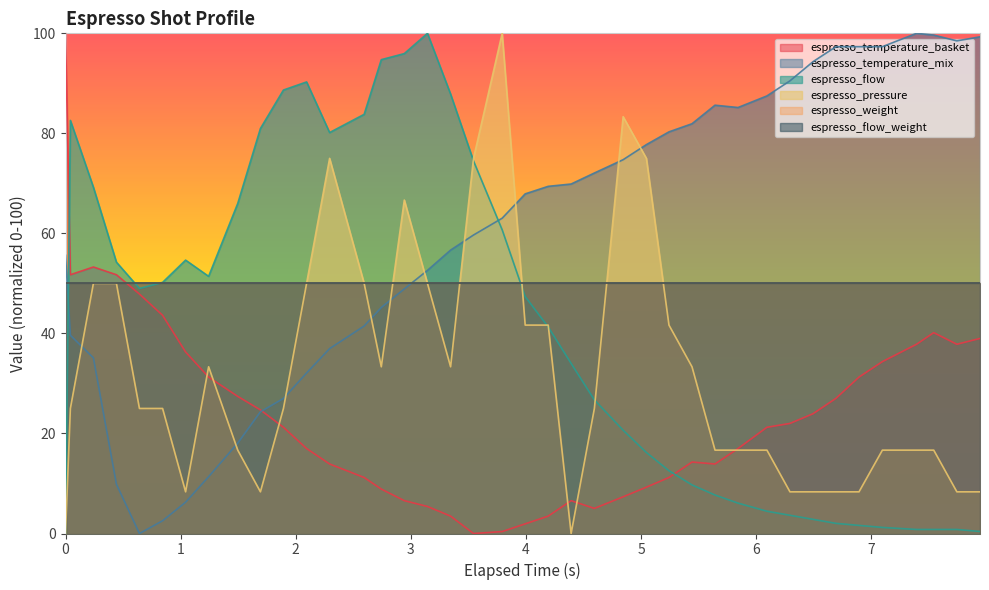

Count the number of categories in the chart.

40